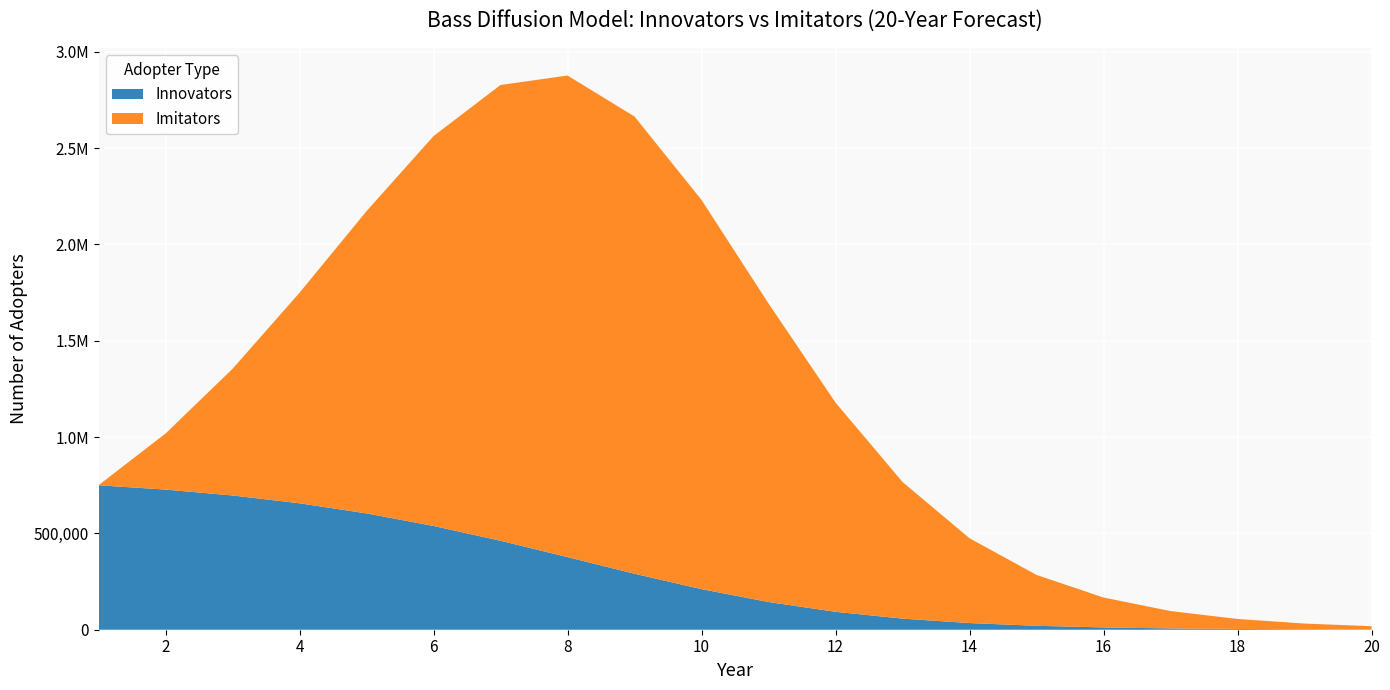

Reading left to right, list all the values displayed in this chart.

Innovators: 750000.0	727500.0	696945.0	656315.9	603833.7	538646.6	461770.0	376932.4	290626.4	210704.3	143779.5	92979.7	57609.2	34607.3	20364.9	11829.2	6817.3	3910.6	2237.2	1277.9
Imitators: 0.0	291000.0	657358.5	1093091.0	1569069.2	2023907.4	2366150.6	2499933.6	2373441.7	2020123.3	1549548.2	1086036.3	709121.5	440138.6	264159.1	155234.8	90070.6	51869.8	29740.5	17009.4